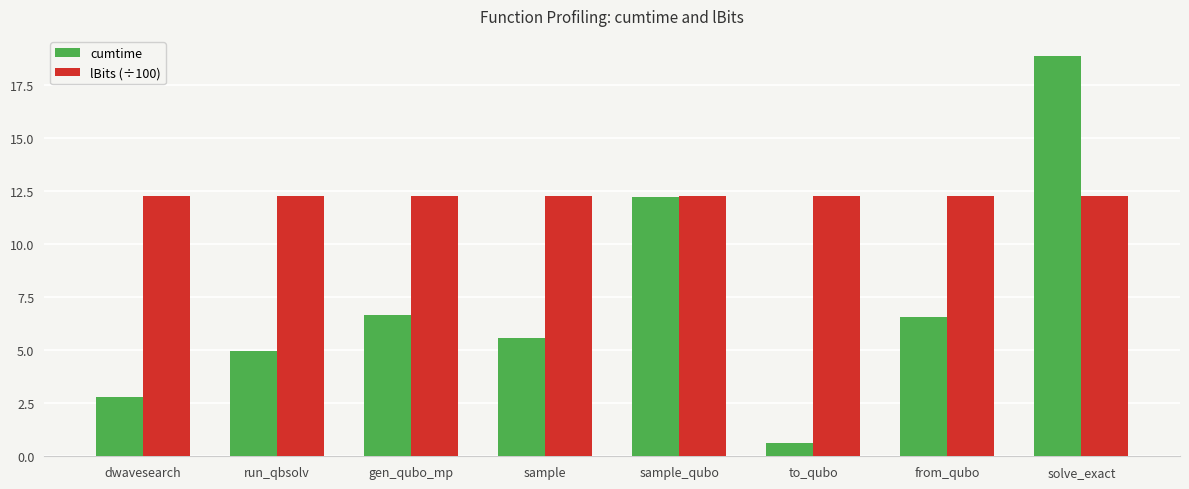

What is the sum of all cumtime values?

58.3